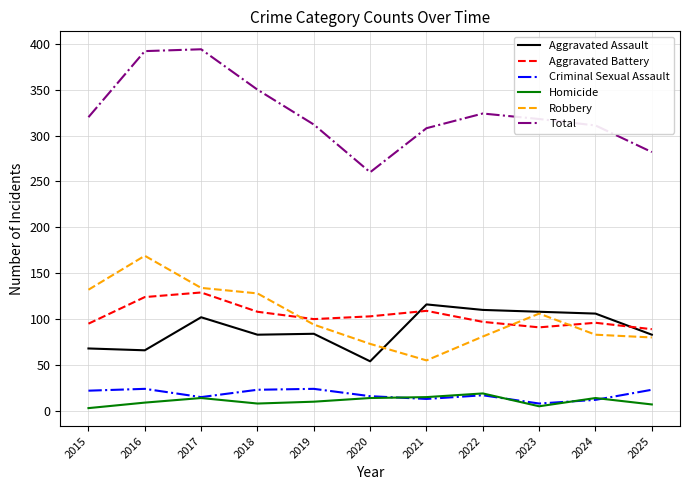

What is the maximum value shown in the chart?

394